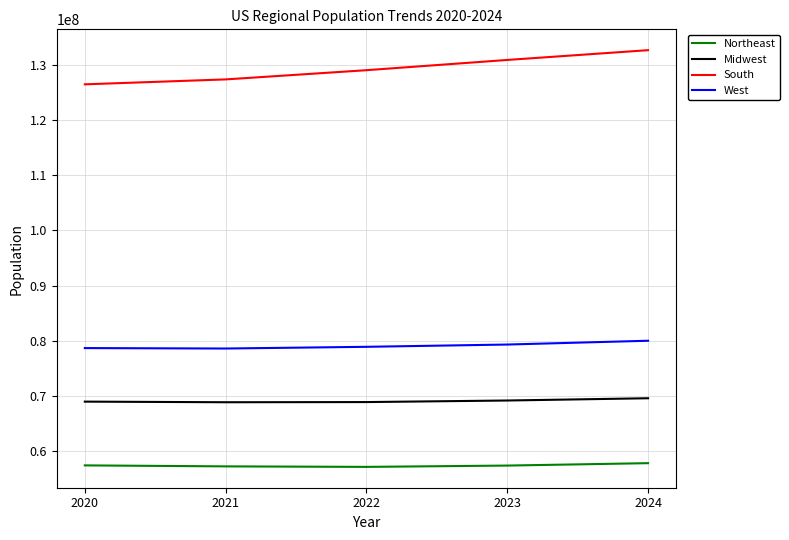

True or false: Midwest and South intersect in this chart.

False